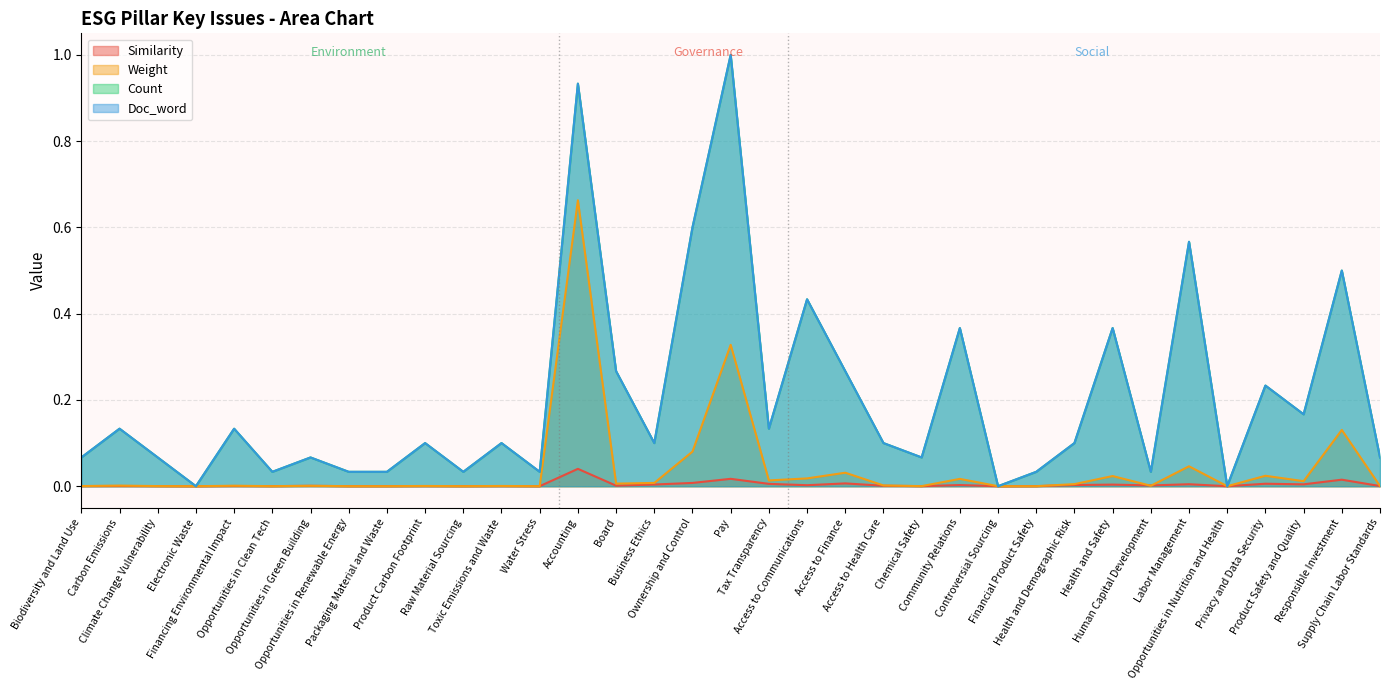

What are all the series names shown in the legend?

Similarity, Weight, Count, Doc_word